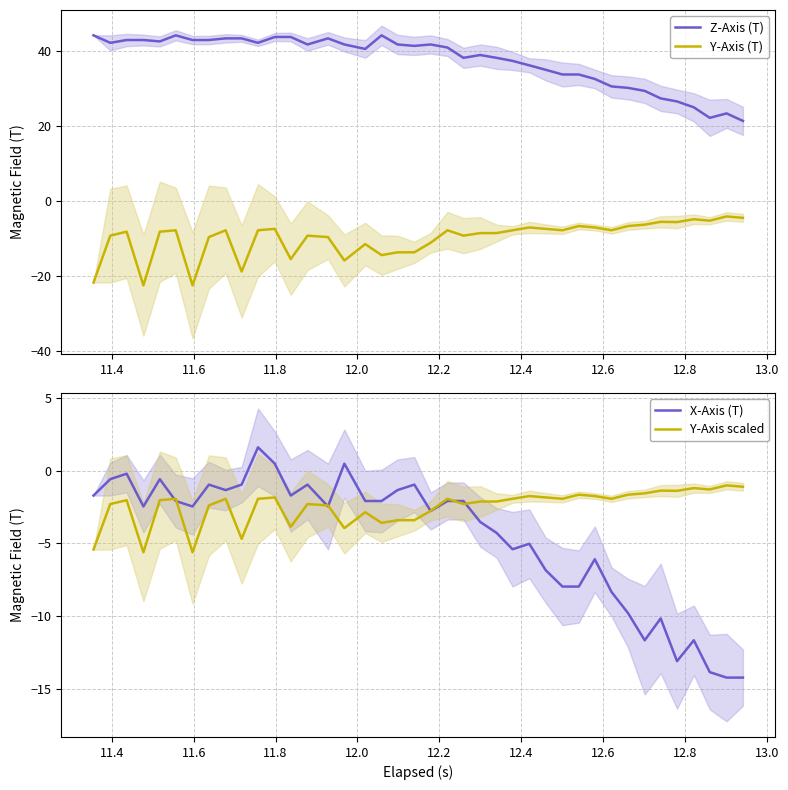

Which series has the largest total across all categories?

Z-Axis (T)